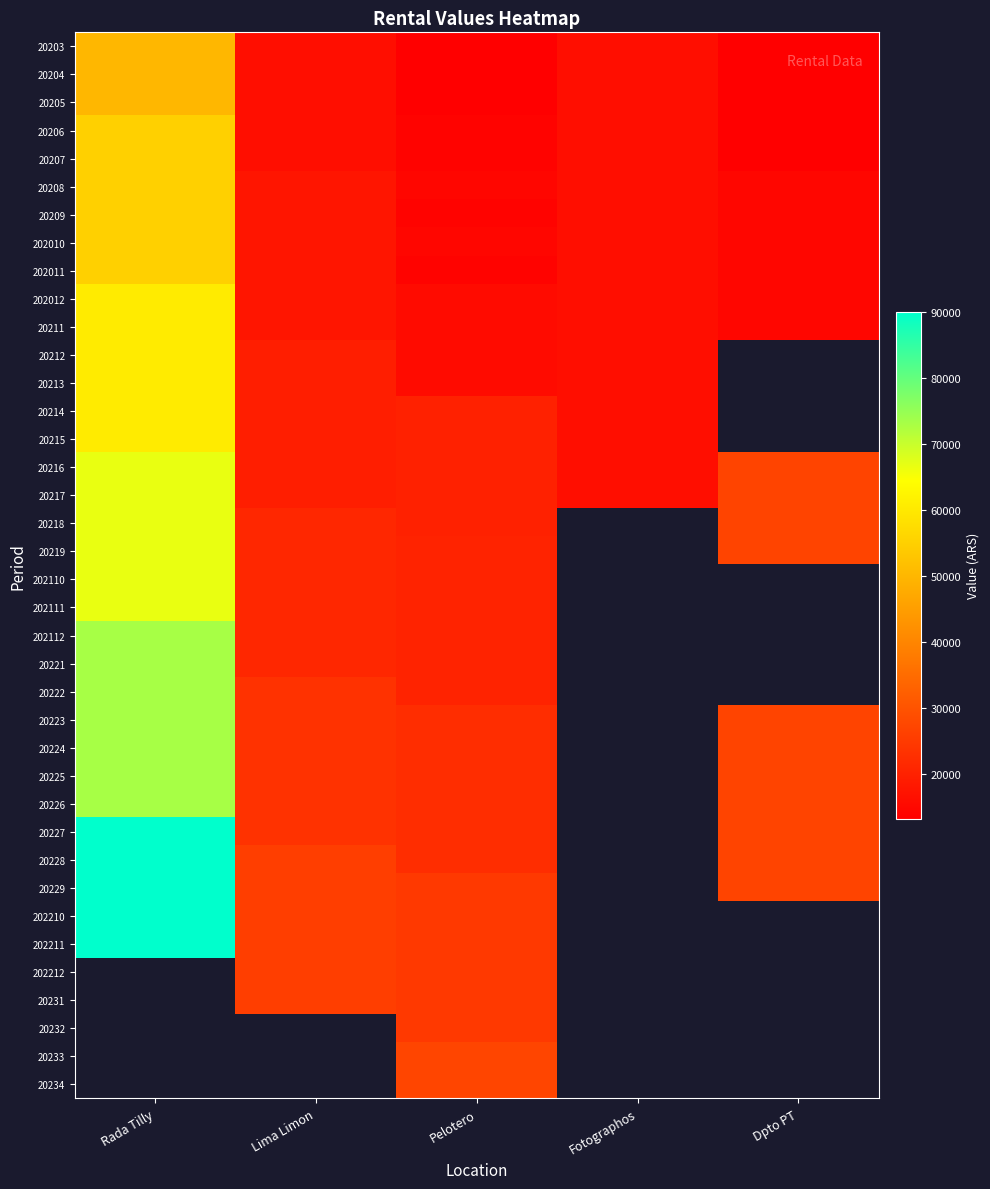

What is the total value across all series at Pelotero?

745300.0